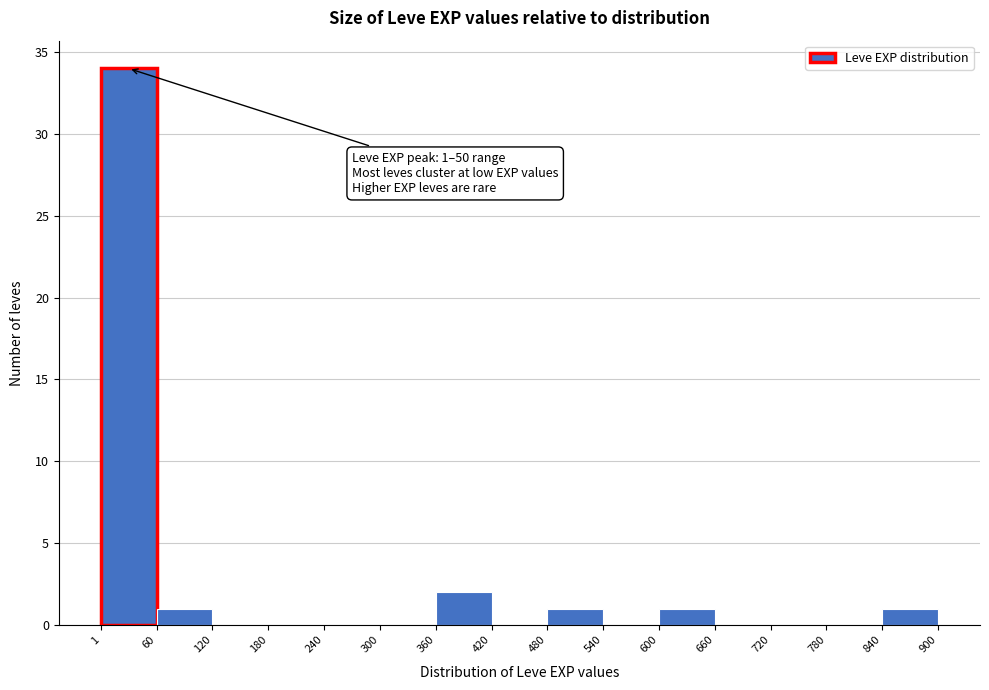

Over which range of the x-axis is the bar tallest?

1 to 60